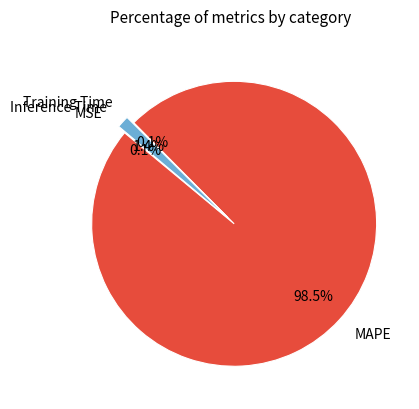

Which category has the smallest portion of the pie?

Training Time